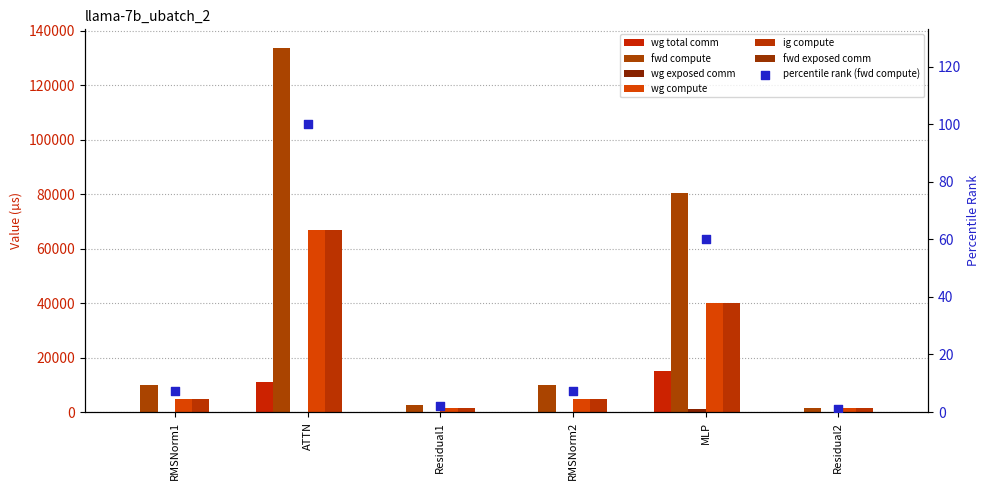

At how many categories does at least one series exceed 30265?

2